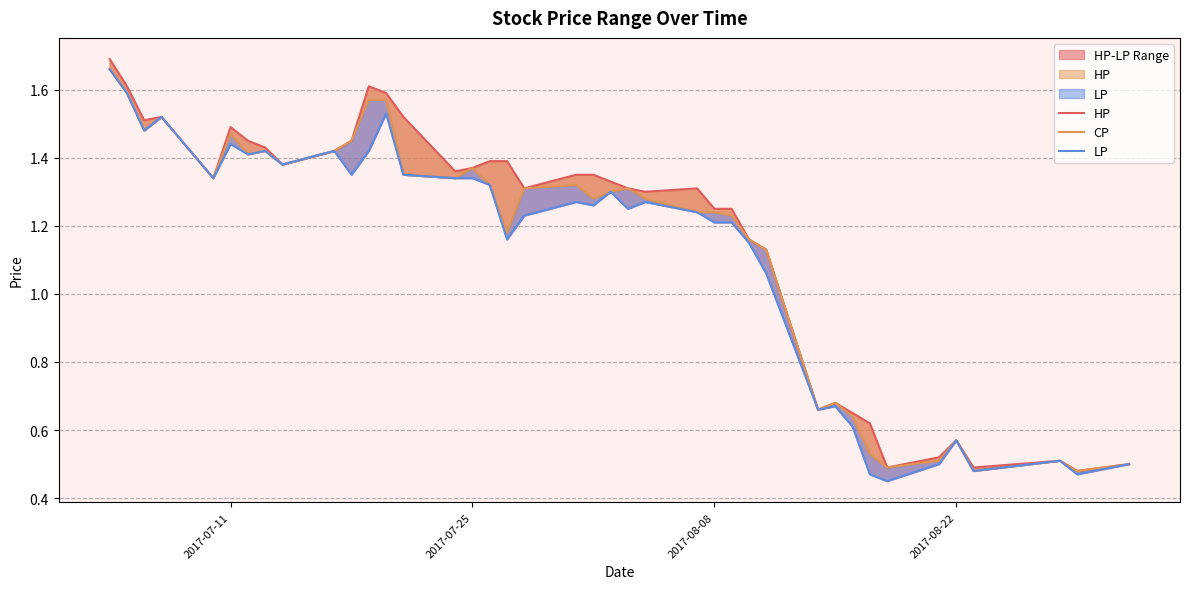

What is the sum of all HP values?

46.7